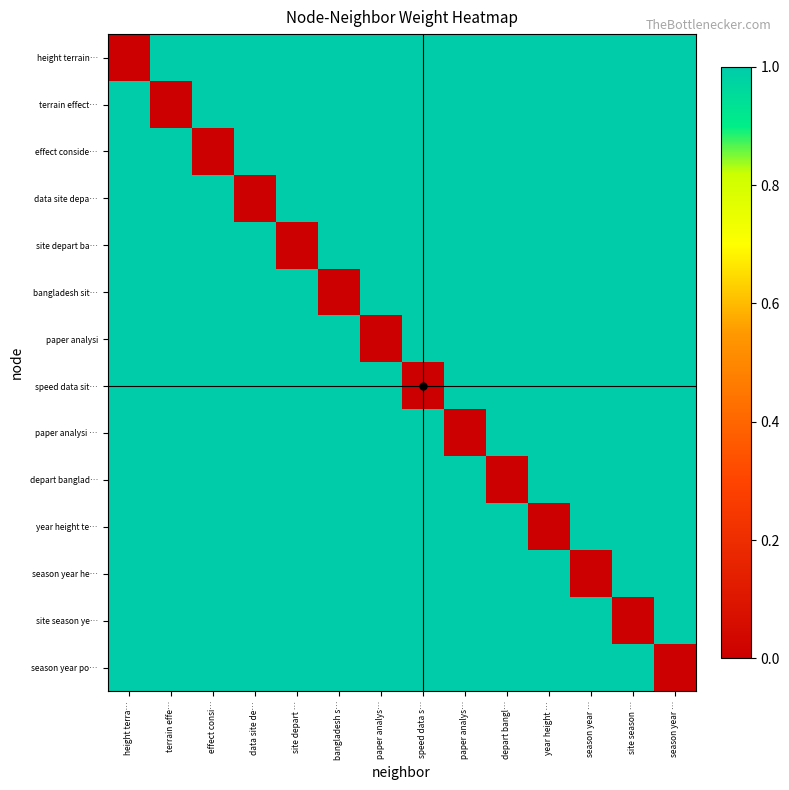

What is the difference between the highest and lowest values at data site de…?

1